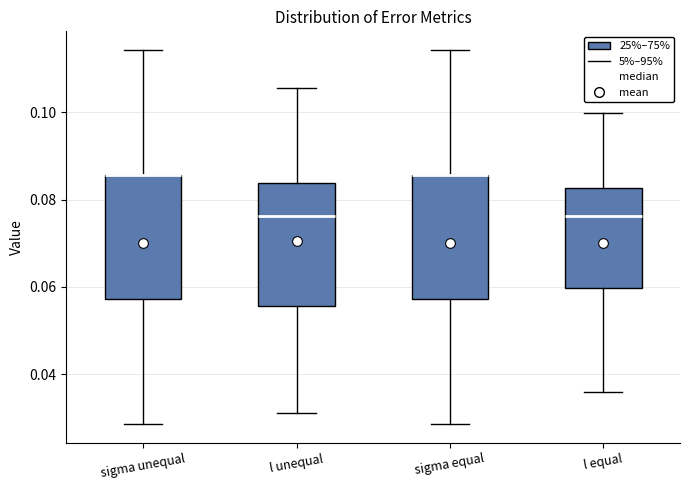

Reading left to right, read every box against the y-axis: the position of its median line, the range the box covers, and the ends of its whiskers. The values are not printed on the chart, so give them approximately, as read against the axis.

sigma unequal: median 0.086 (drawn on the box's upper edge), box 0.058 to 0.086, whiskers 0.028 to 0.114
l unequal: median 0.076, box 0.056 to 0.084, whiskers 0.032 to 0.106
sigma equal: median 0.086 (drawn on the box's upper edge), box 0.058 to 0.086, whiskers 0.028 to 0.114
l equal: median 0.076, box 0.060 to 0.082, whiskers 0.036 to 0.100